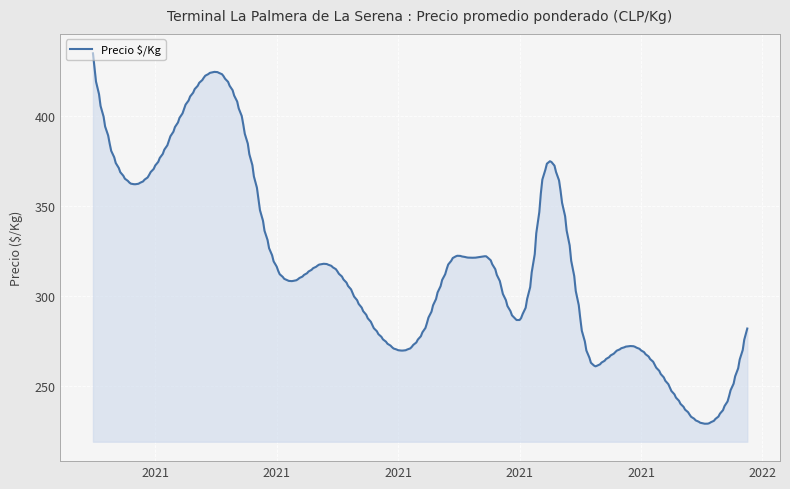

What is the smallest value displayed?

229.1